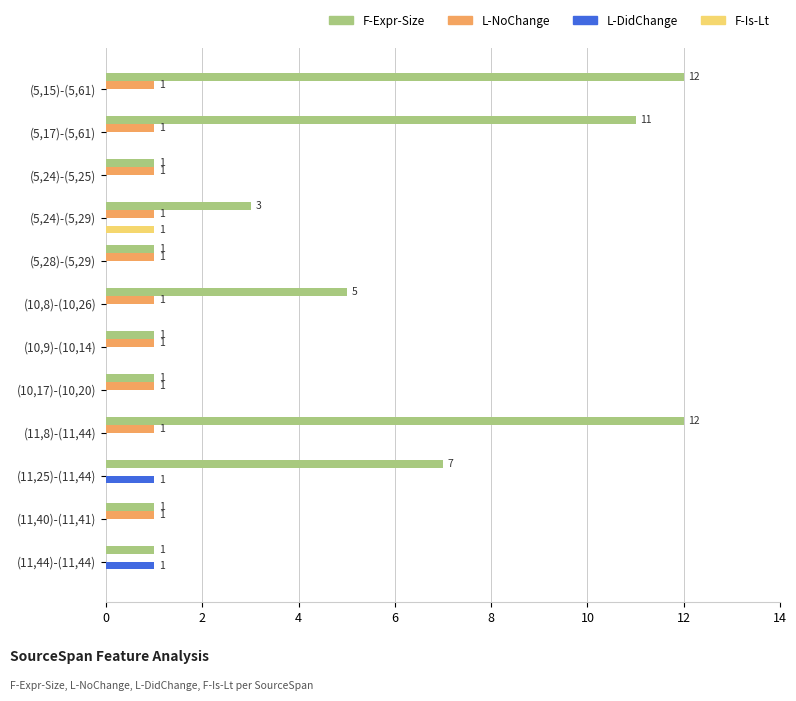

Between (5,15)-(5,61) and (10,9)-(10,14), which series saw the biggest shift?

F-Expr-Size